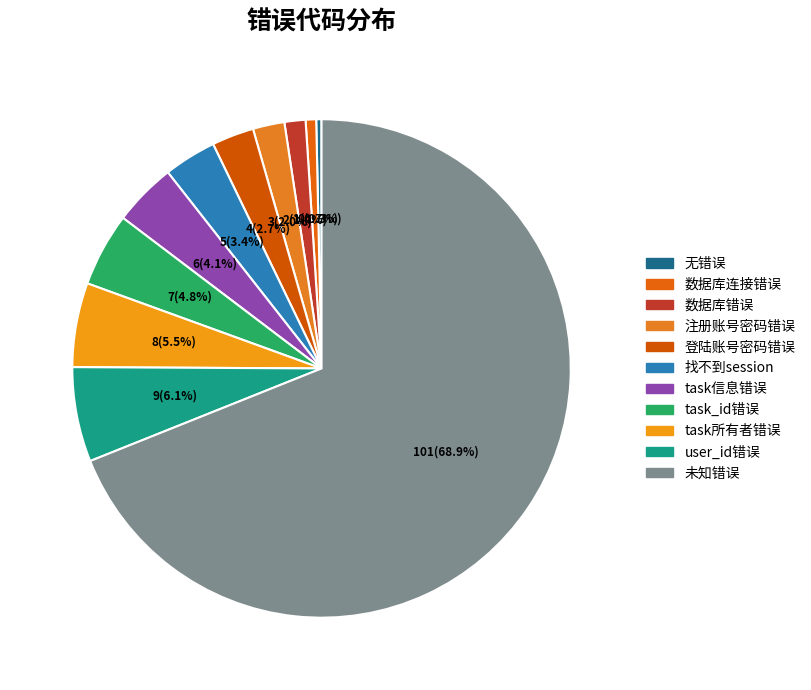

Is it true that 未知错误 is 56% of the pie?

False